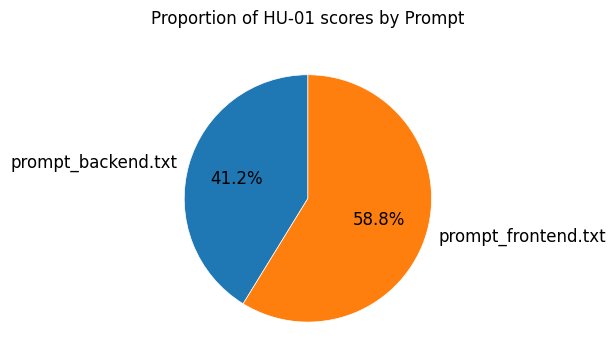

How much of the chart is everything except prompt_backend.txt?

58.8%